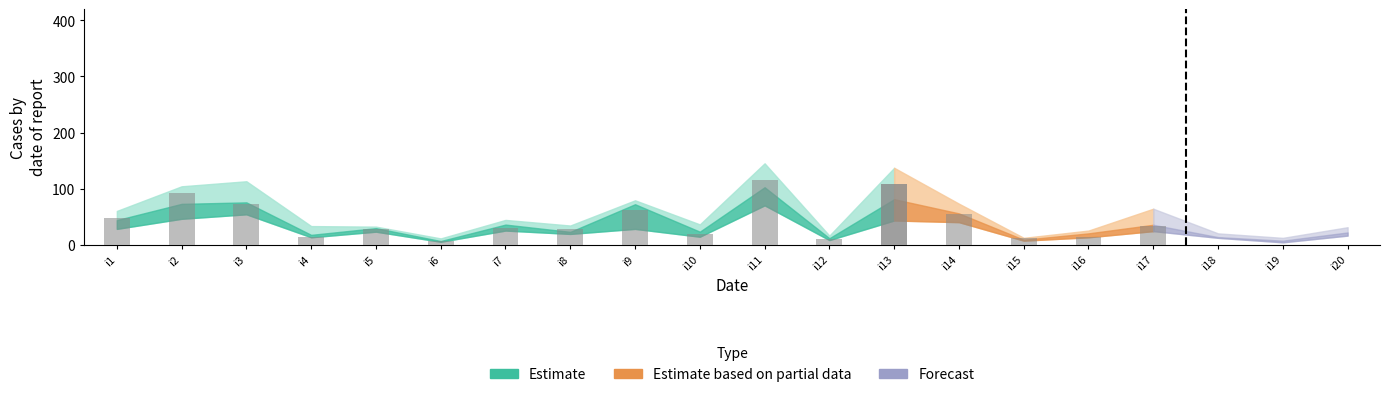

Reading left to right, list all the values displayed in this chart.

pi16: 41	61	56	15	32	8	44	19	76	36	119	16	71	73	7	25	24	15	4	31
pi3: 48	92	72	13	27	6	29	27	61	19	115	10	109	54	12	13	34	12	5	16
pi10: 42	65	98	24	29	5	34	22	79	14	73	8	63	40	7	22	48	13	12	18
pi35: 28	104	113	28	23	10	30	34	28	27	103	15	79	53	7	23	27	17	4	19
pi37: 46	65	54	33	27	5	25	26	46	33	70	12	137	41	8	15	37	15	9	16
pi31: 60	46	89	21	26	11	25	20	62	36	145	14	43	46	10	14	64	20	9	21